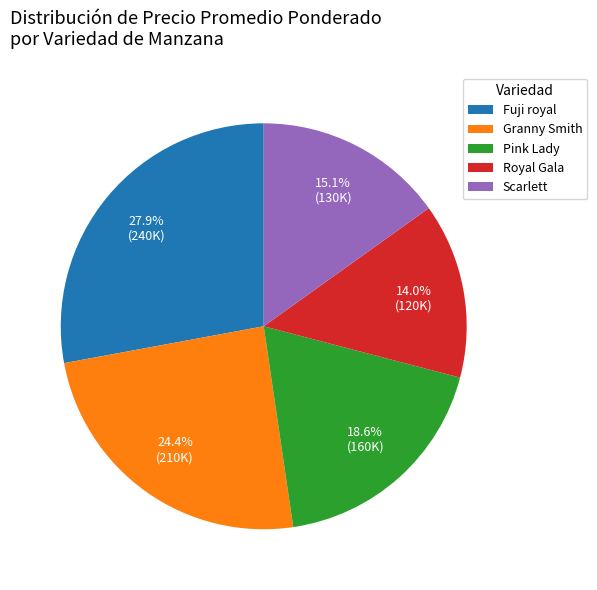

Is there any slice that represents more than half of the pie?

No